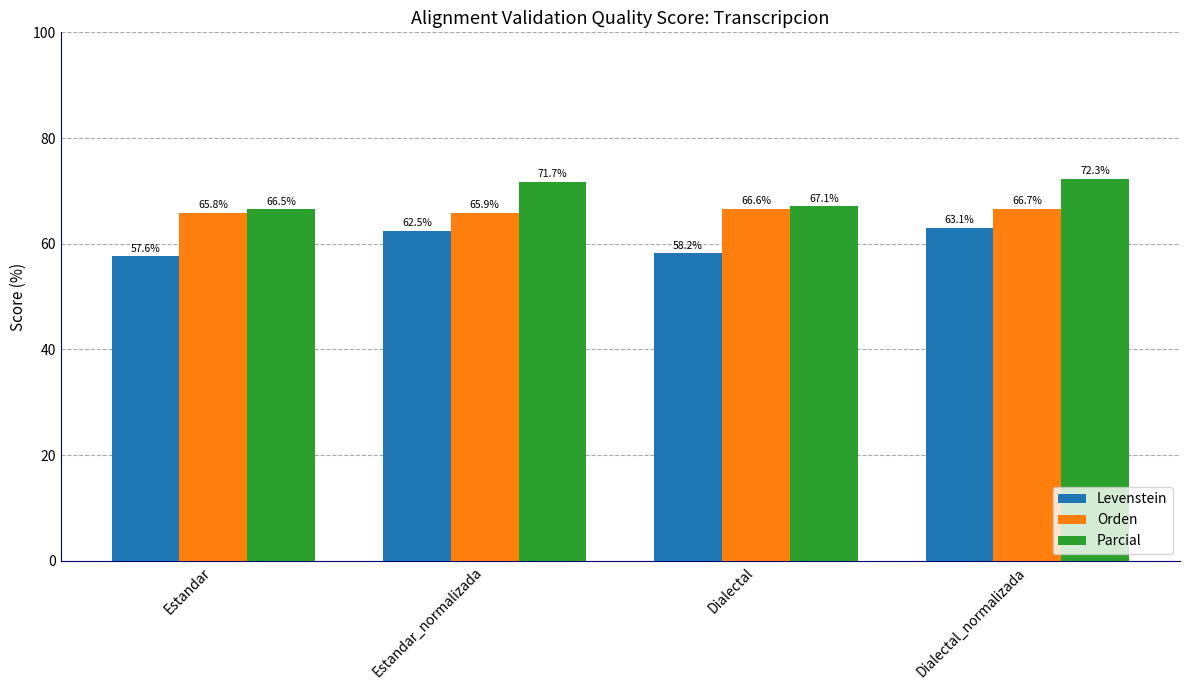

Rank the series at Dialectal from lowest to highest value.

Levenstein, Orden, Parcial